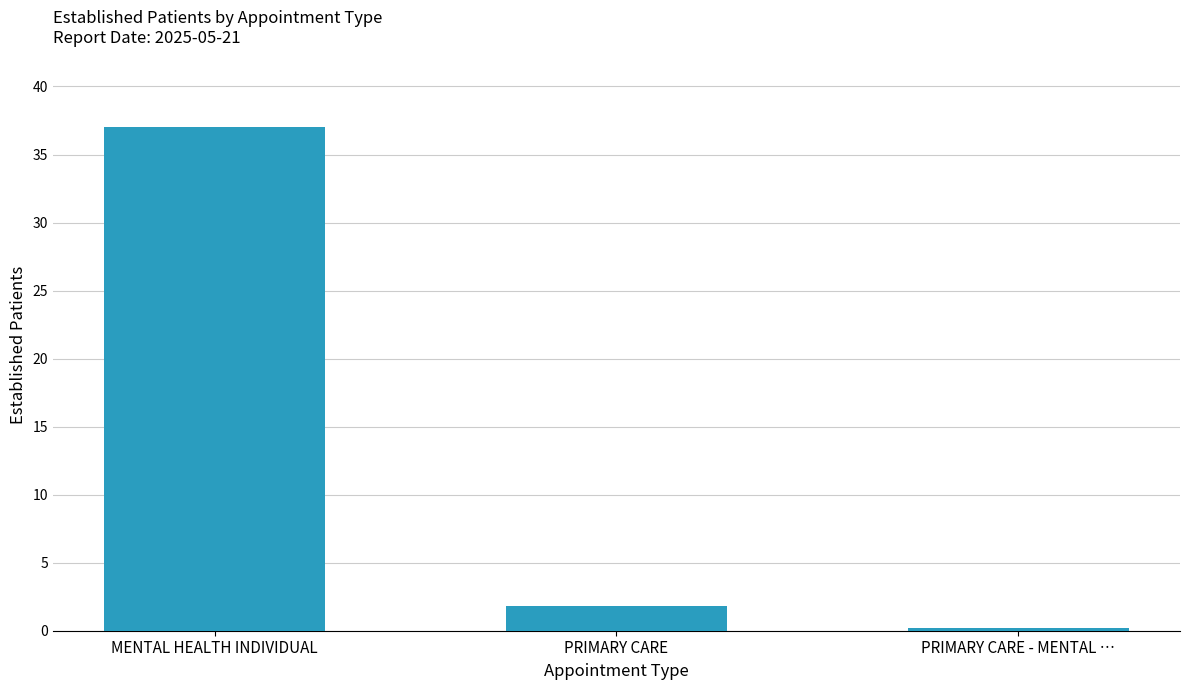

The chart shows a value of 37.0 at MENTAL HEALTH INDIVIDUAL. True or false?

True